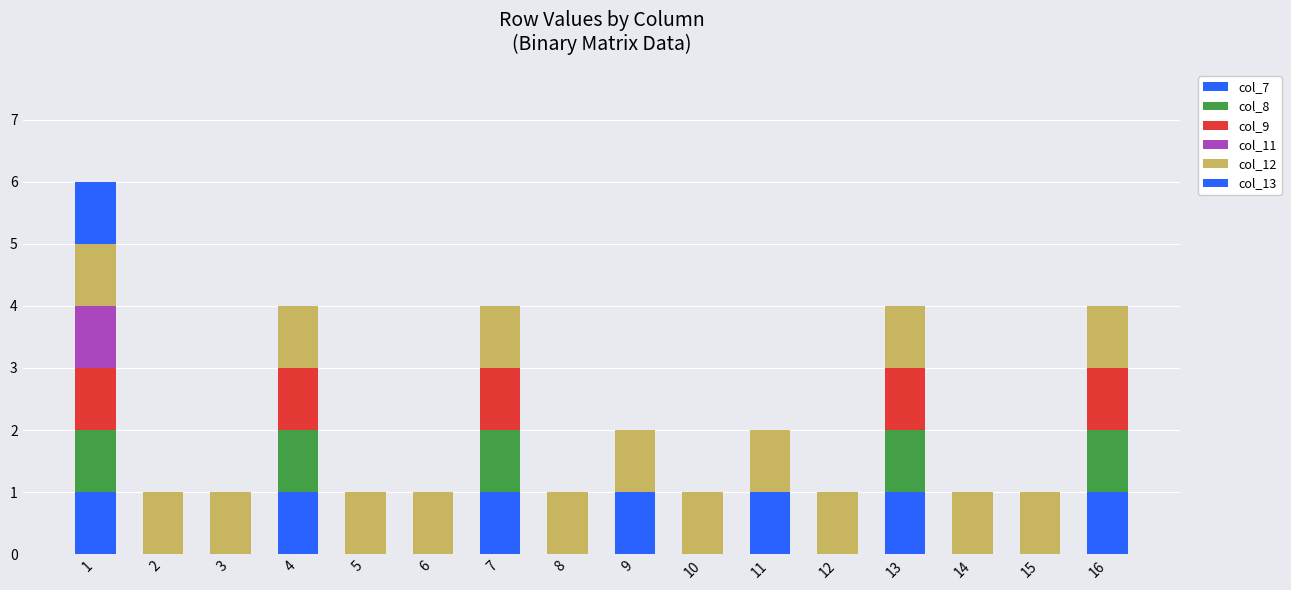

Does the chart contain stacked bars?

Yes